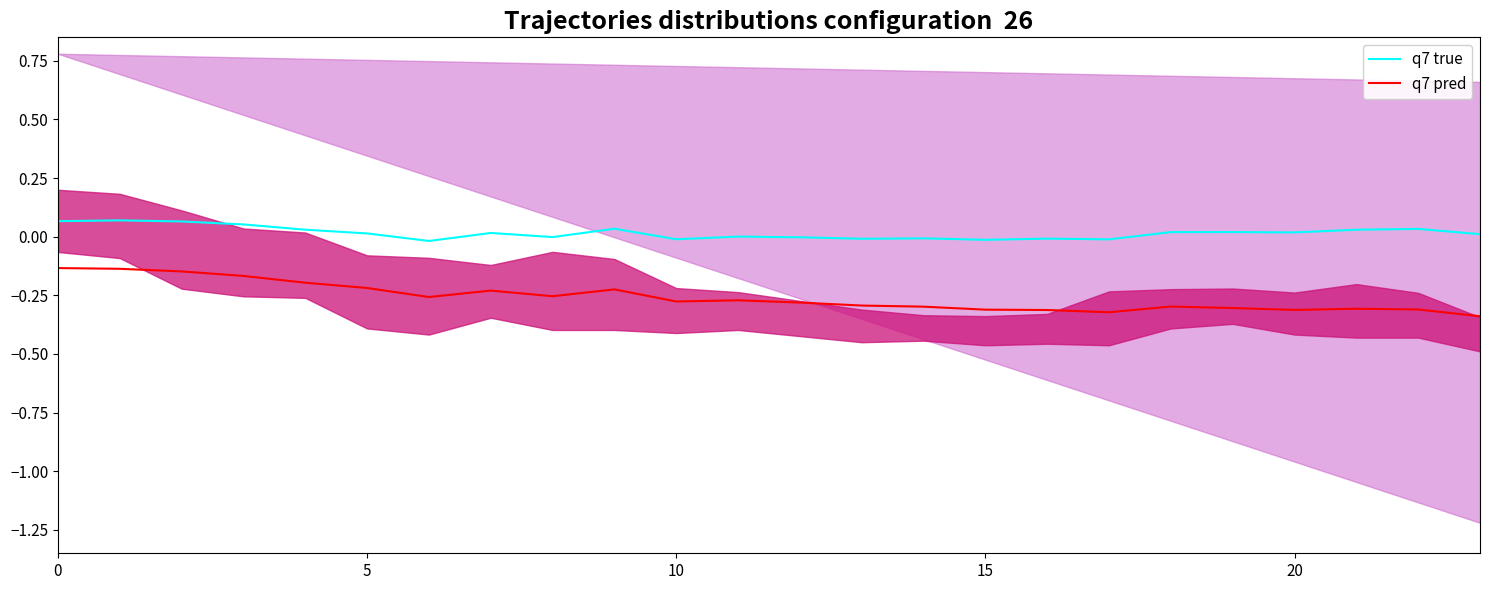

True or false: q7 pred and q7 true cross at least once.

False